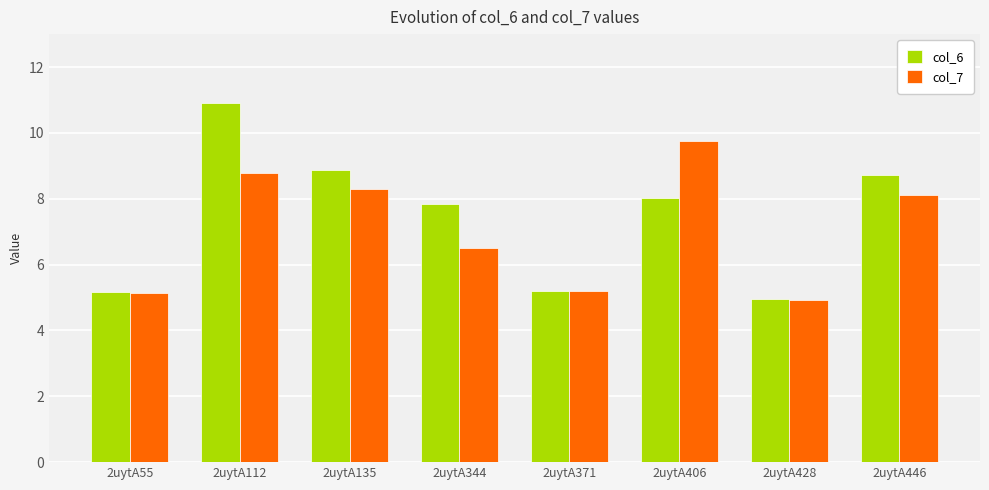

What are all the series names shown in the legend?

col_6, col_7